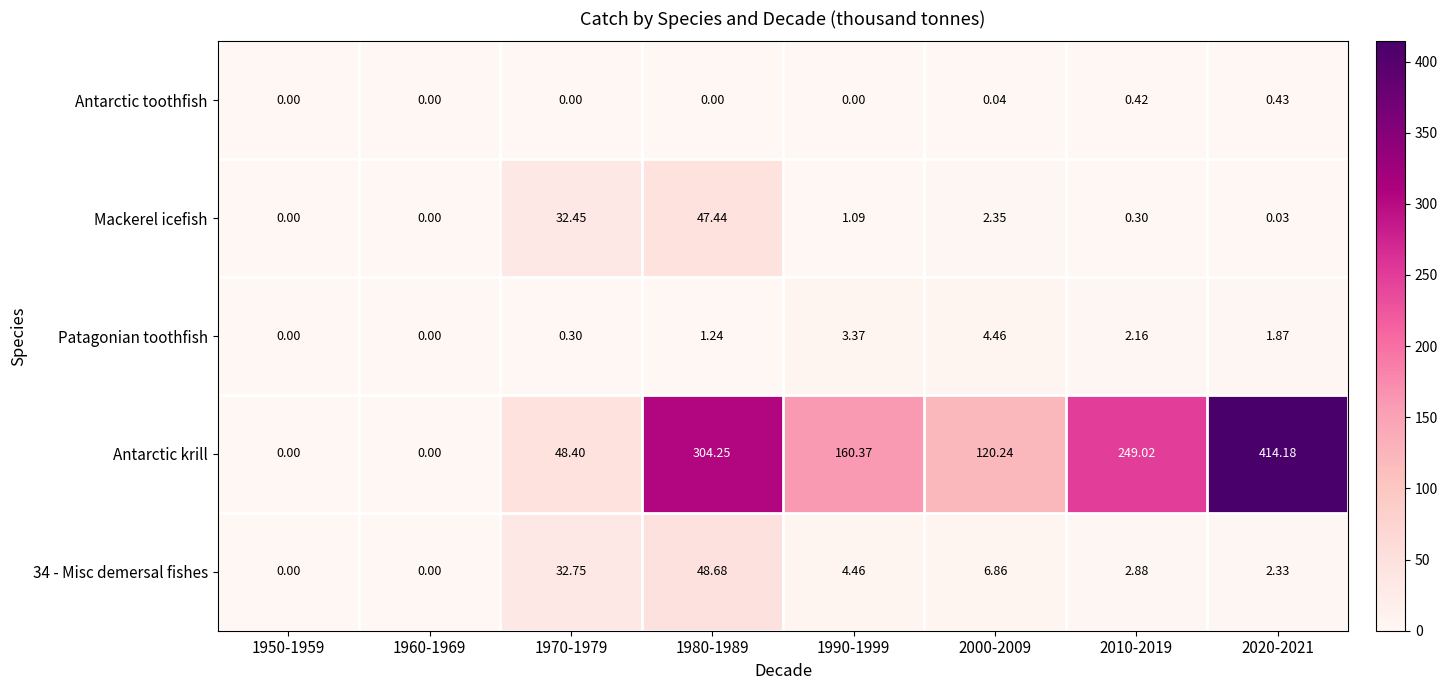

Which series has the largest total across all categories?

Antarctic krill